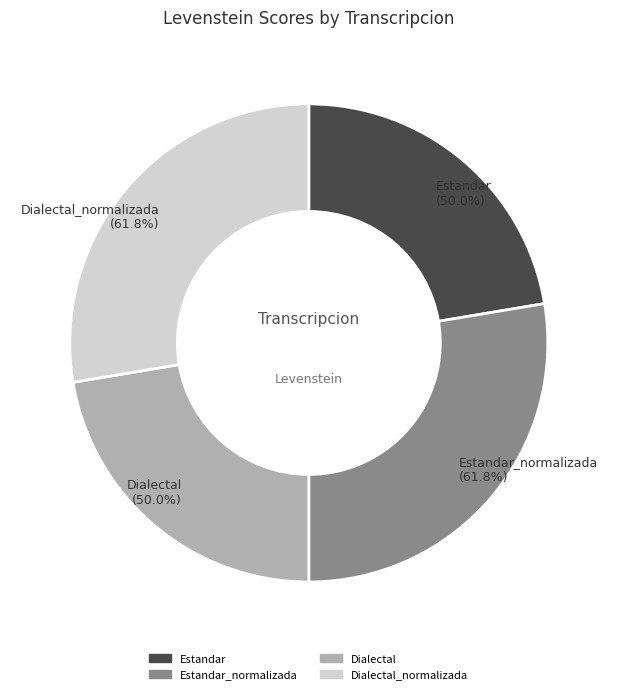

How many slices are in this pie chart?

4